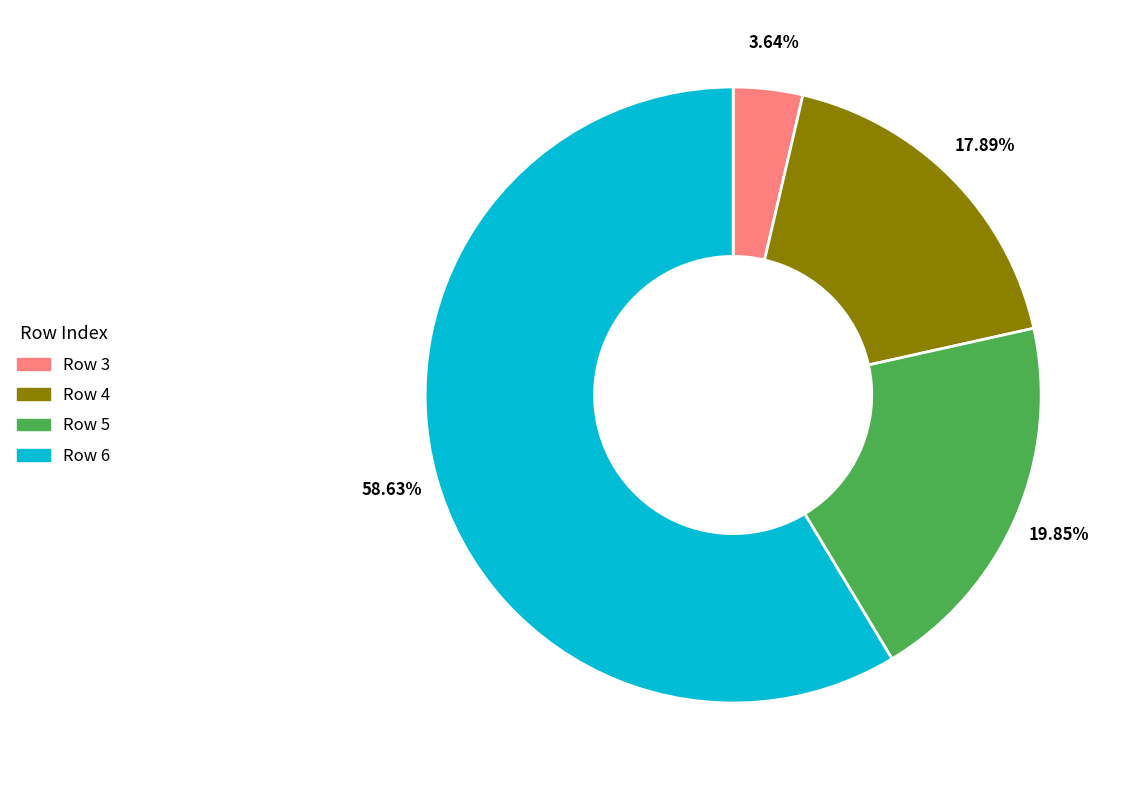

Is there a majority slice in this chart?

Yes